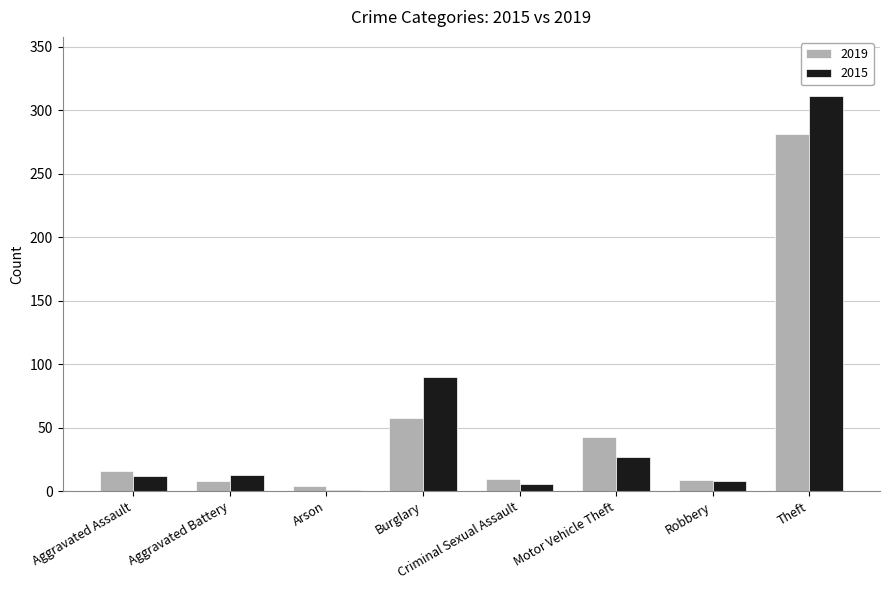

What is the sum of the 2015 values at Burglary and Aggravated Battery?

103